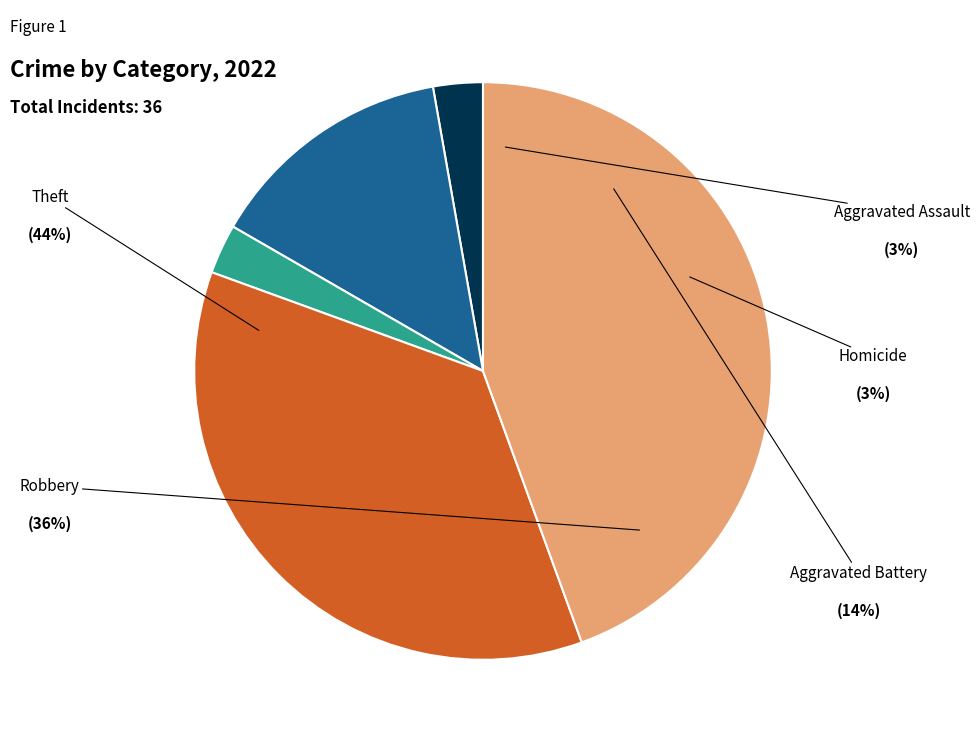

Does any single category account for the majority?

No